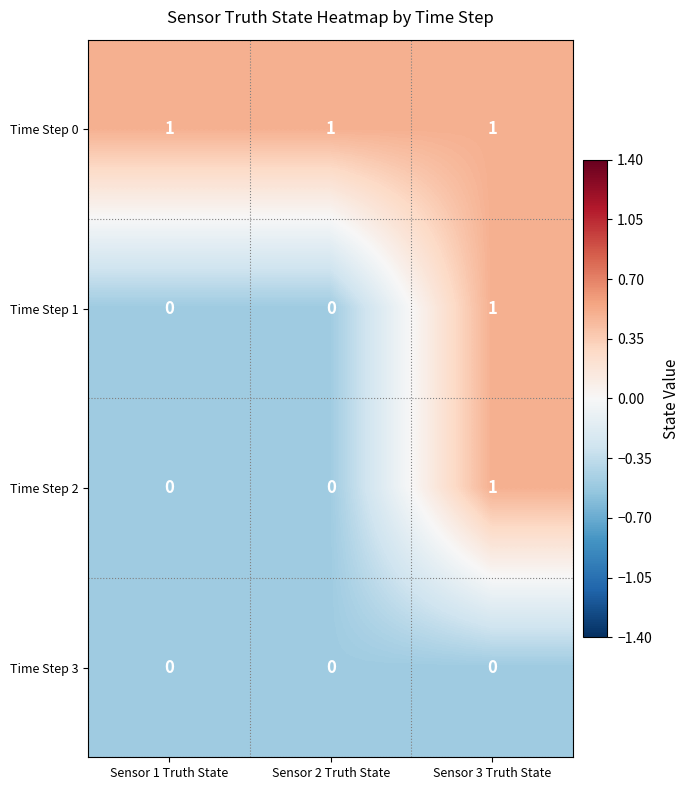

What is the sum of all Time Step 0 values?

3